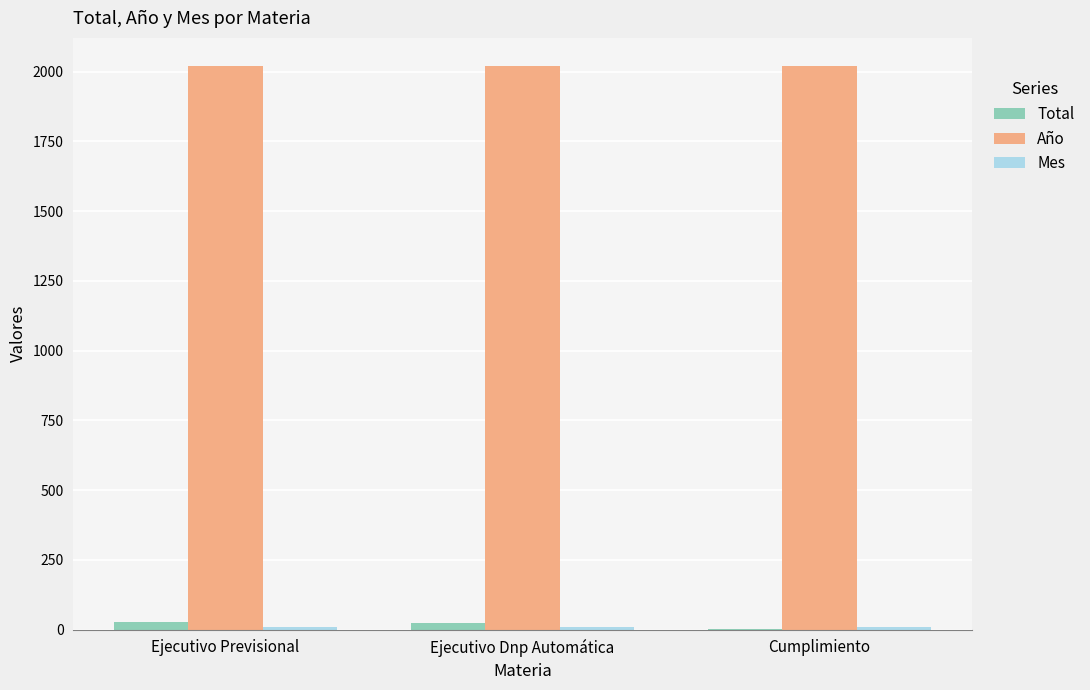

What is the spread (max minus min) of values at Cumplimiento?

2017